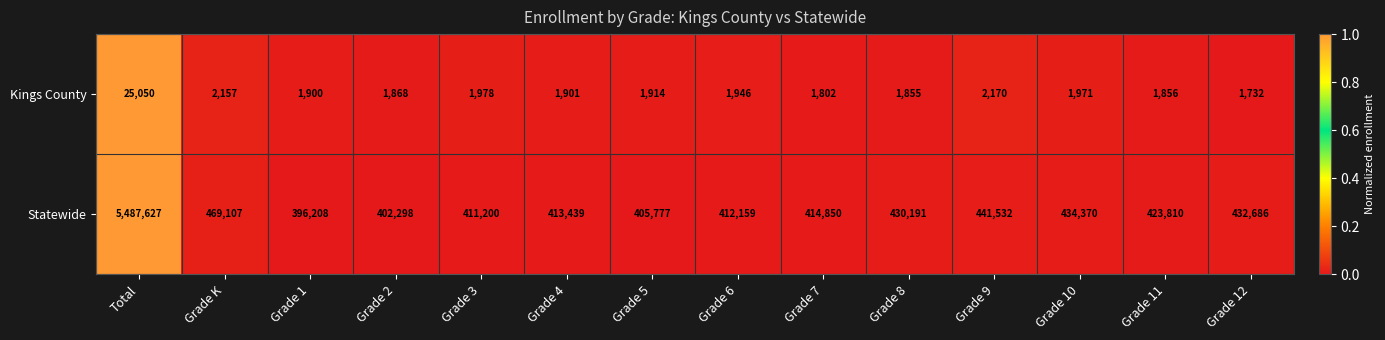

At which category does the chart reach its minimum across all series?

Grade 12